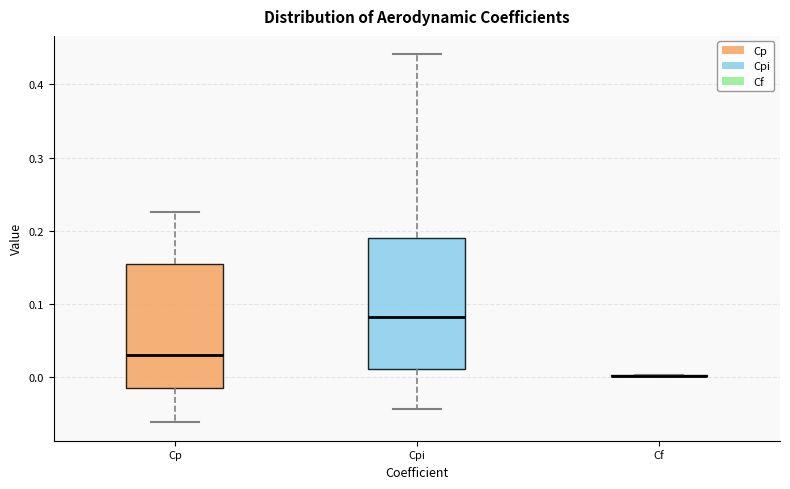

Where does the upper whisker of the box for Cp end on the y-axis? The values are not printed on the chart, so give them approximately, as read against the axis.

0.23